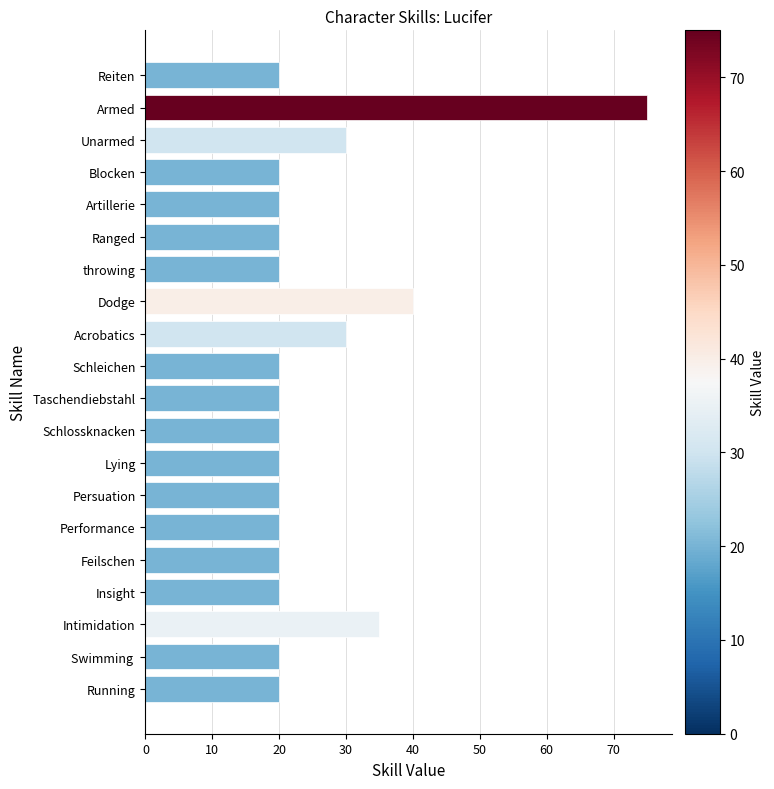

What is the ratio of the value at Armed to the value at Acrobatics?

2.5